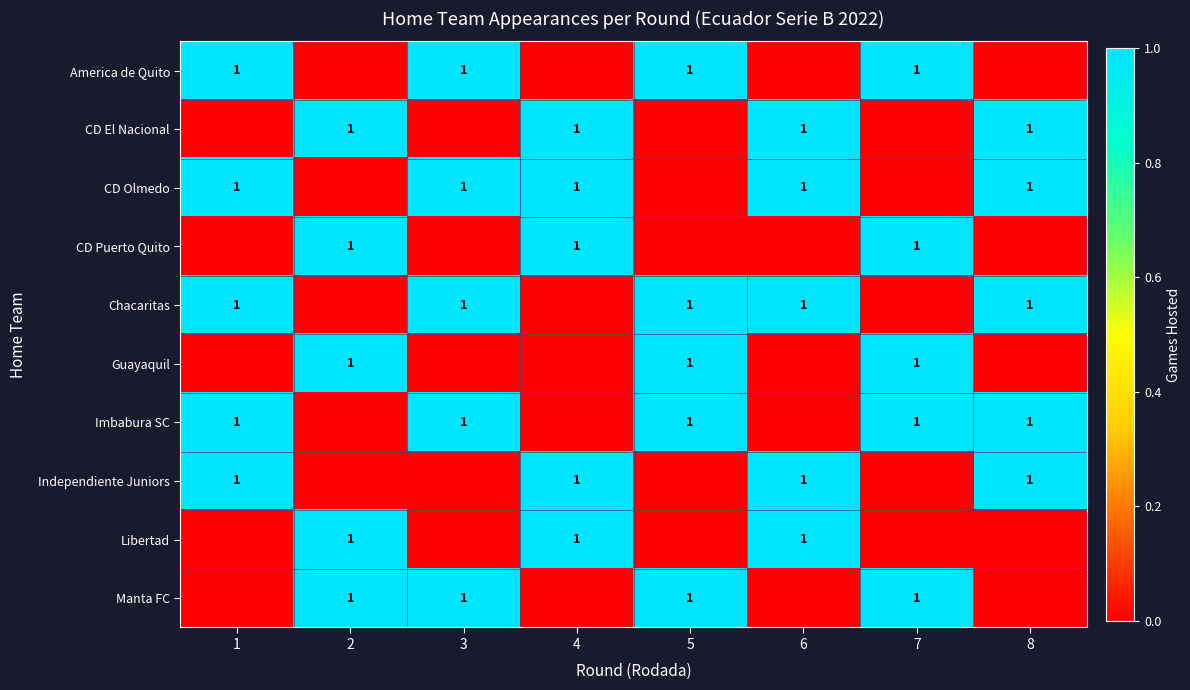

True or false: CD Puerto Quito has a value of 1 at 2.

True